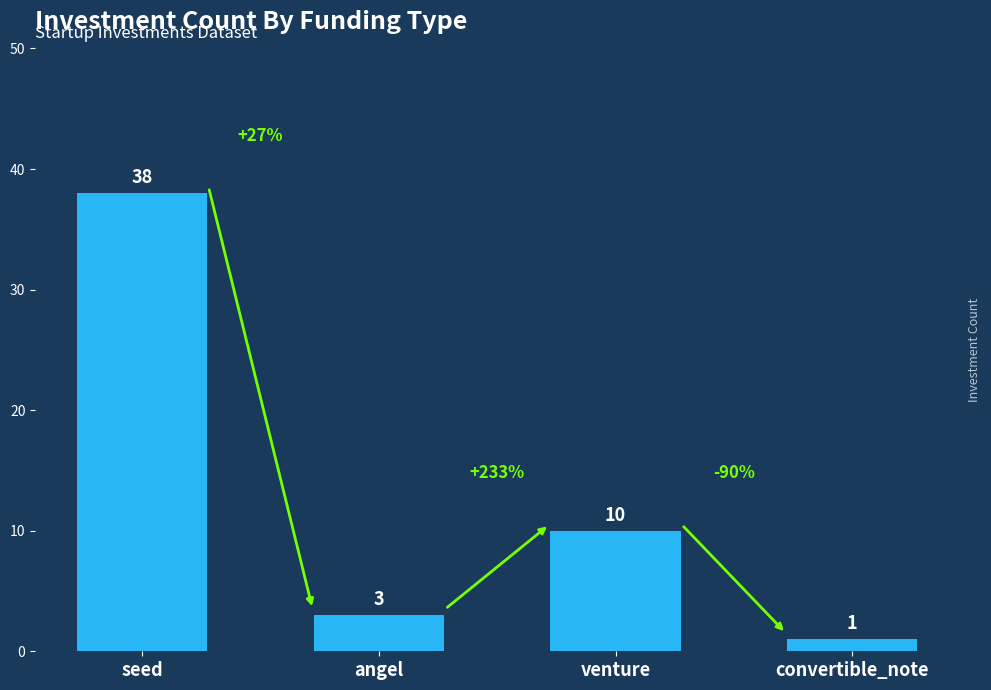

What is the sum of the values at seed and convertible_note?

39